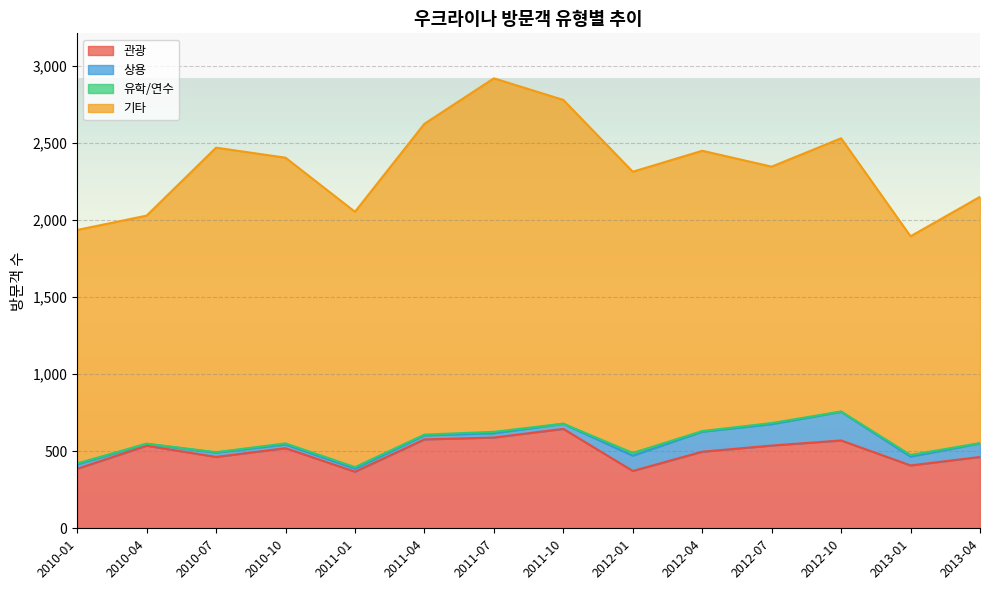

The value of 관광 at 2013-01 is 408. True or false?

True